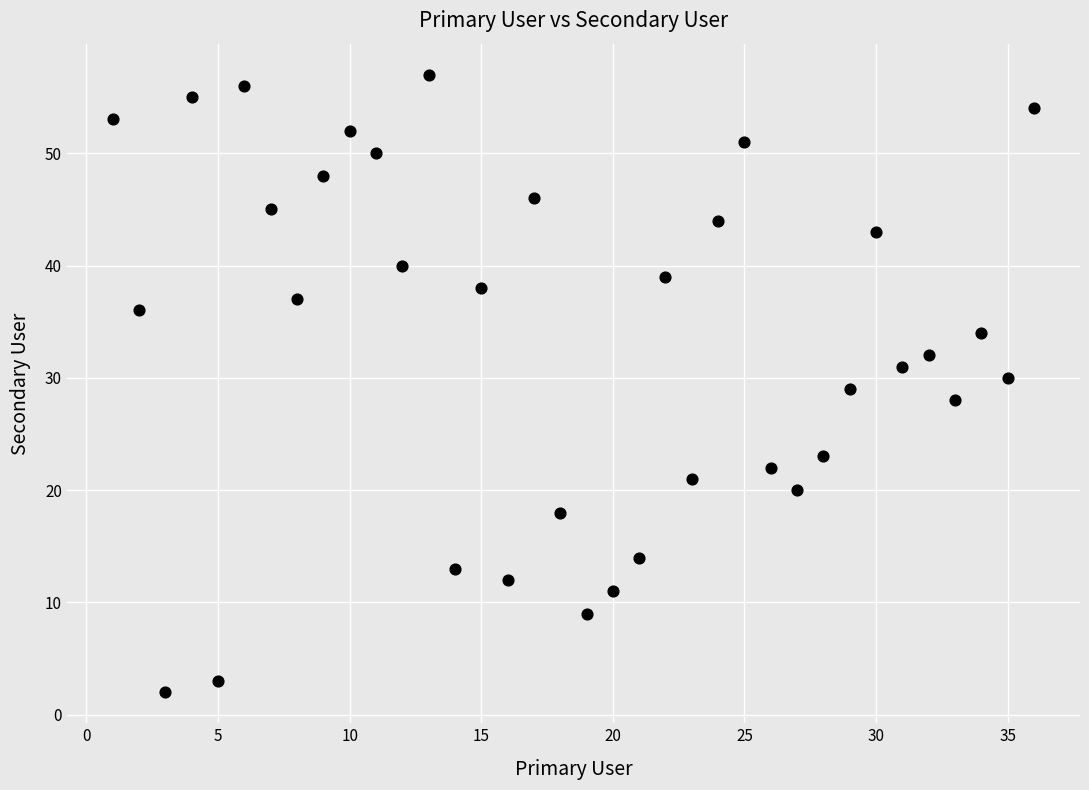

What is the range of X values (max minus min)?

35